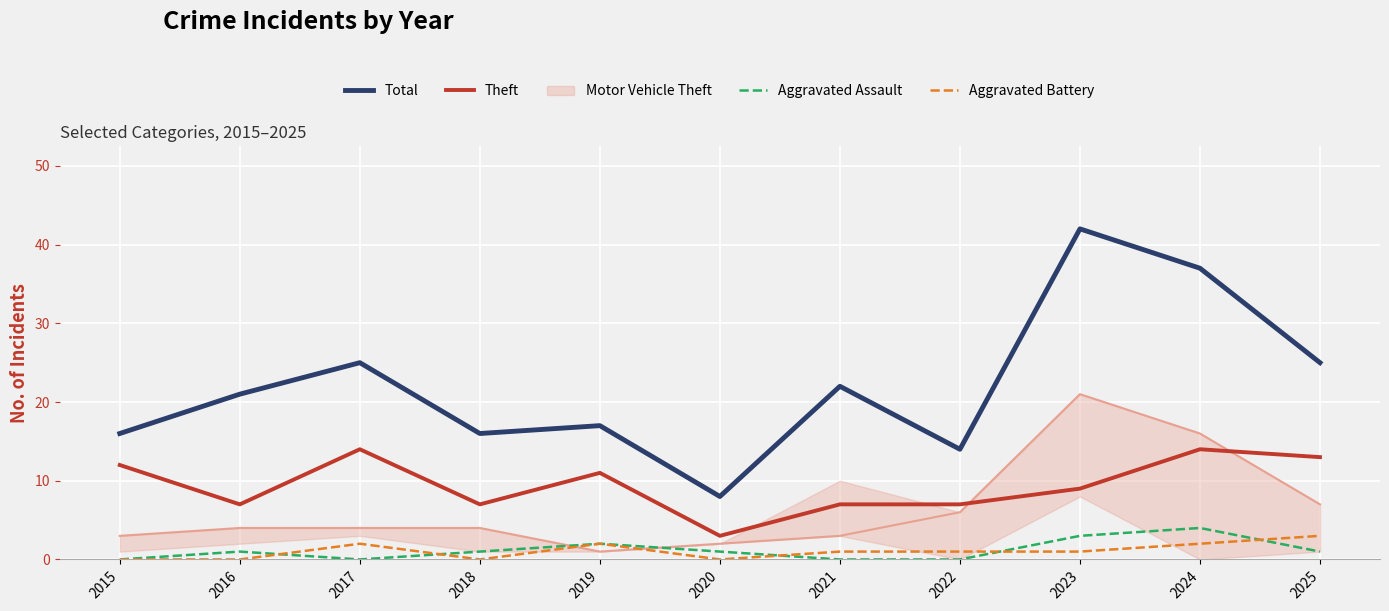

In Aggravated Battery, how many points are higher than both neighbors (excluding endpoints)?

2